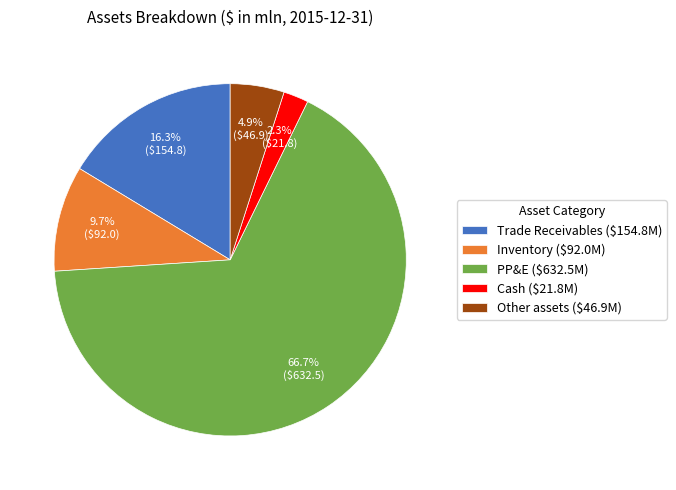

Which slice is the smallest?

Cash